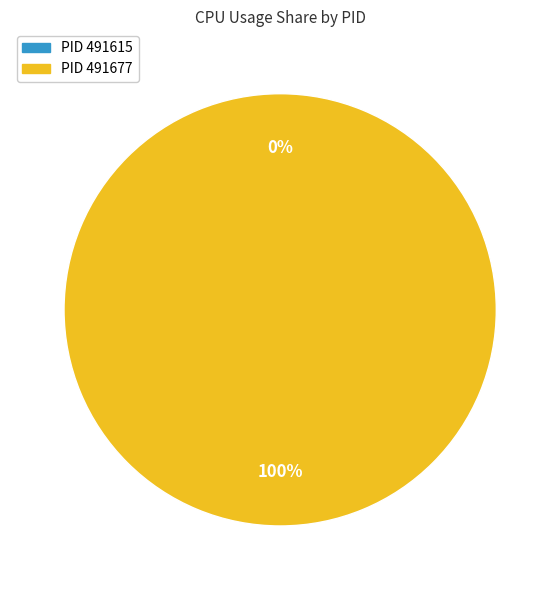

Count the number of slices in the pie.

2